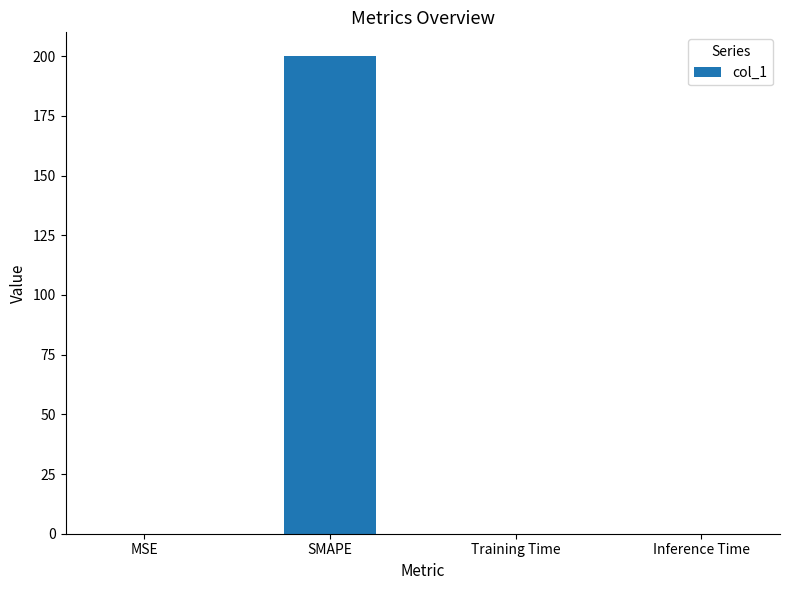

The value at MSE is 0.1. True or false?

True